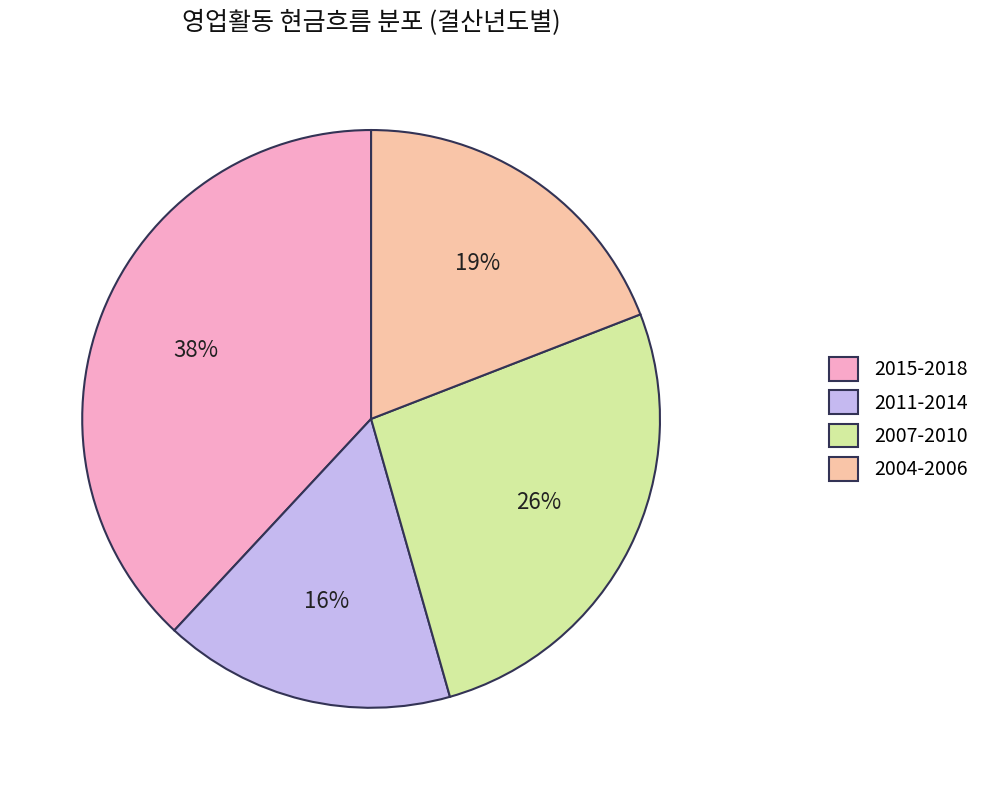

Which slice is the largest?

2015-2018